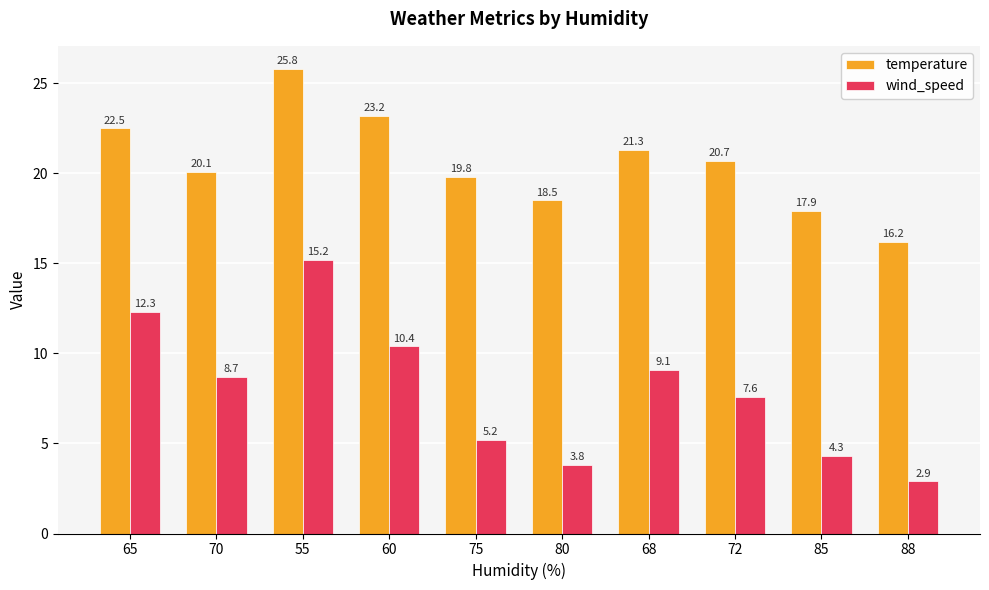

What is the value of the temperature bar at the 8th from the left?

20.7